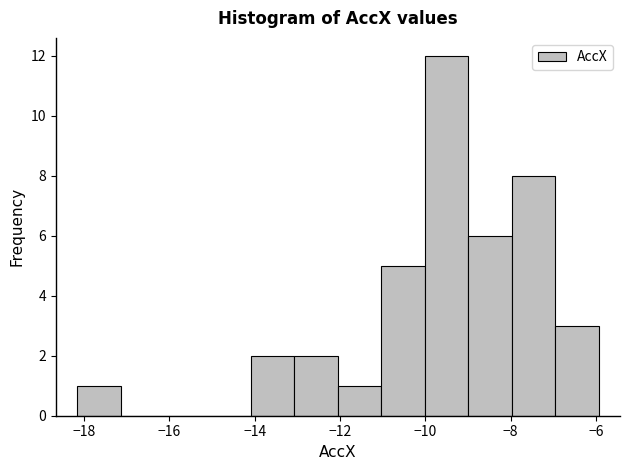

Reading left to right, list every bar in this chart as the range it spans on the x-axis followed by its height. Neither the bar edges nor the heights are printed on the chart, so give them approximately, as read against the axes.

-18.2 to -17.2: 1
-17.2 to -16.2: 0
-16.2 to -15.2: 0
-15.2 to -14.0: 0
-14.0 to -13.0: 2
-13.0 to -12.0: 2
-12.0 to -11.0: 1
-11.0 to -10.0: 5
-10.0 to -9.0: 12
-9.0 to -8.0: 6
-8.0 to -7.0: 8
-7.0 to -6.0: 3